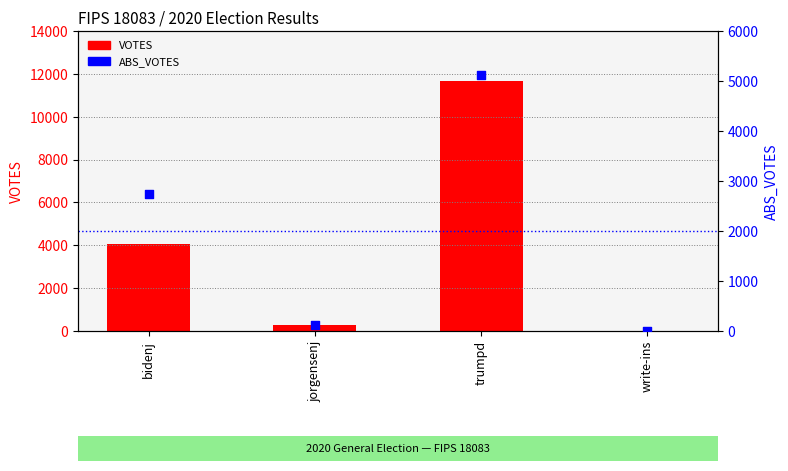

Which series contains the highest Y value?

VOTES